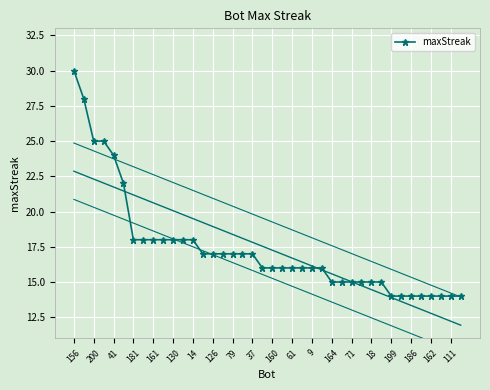

What is the lowest value of the maxStreak series?

14